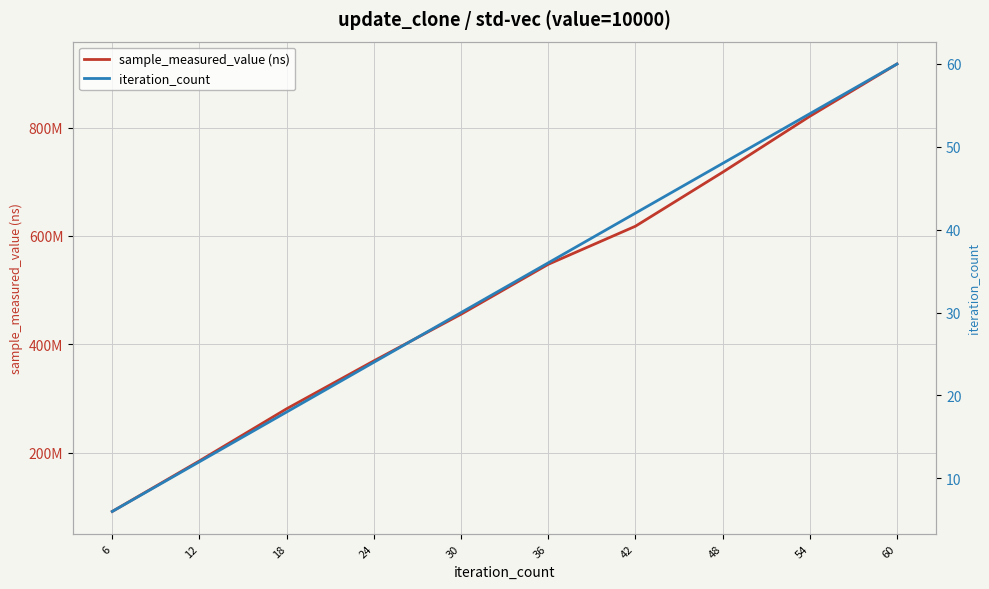

At how many categories does at least one series exceed 607513656?

4